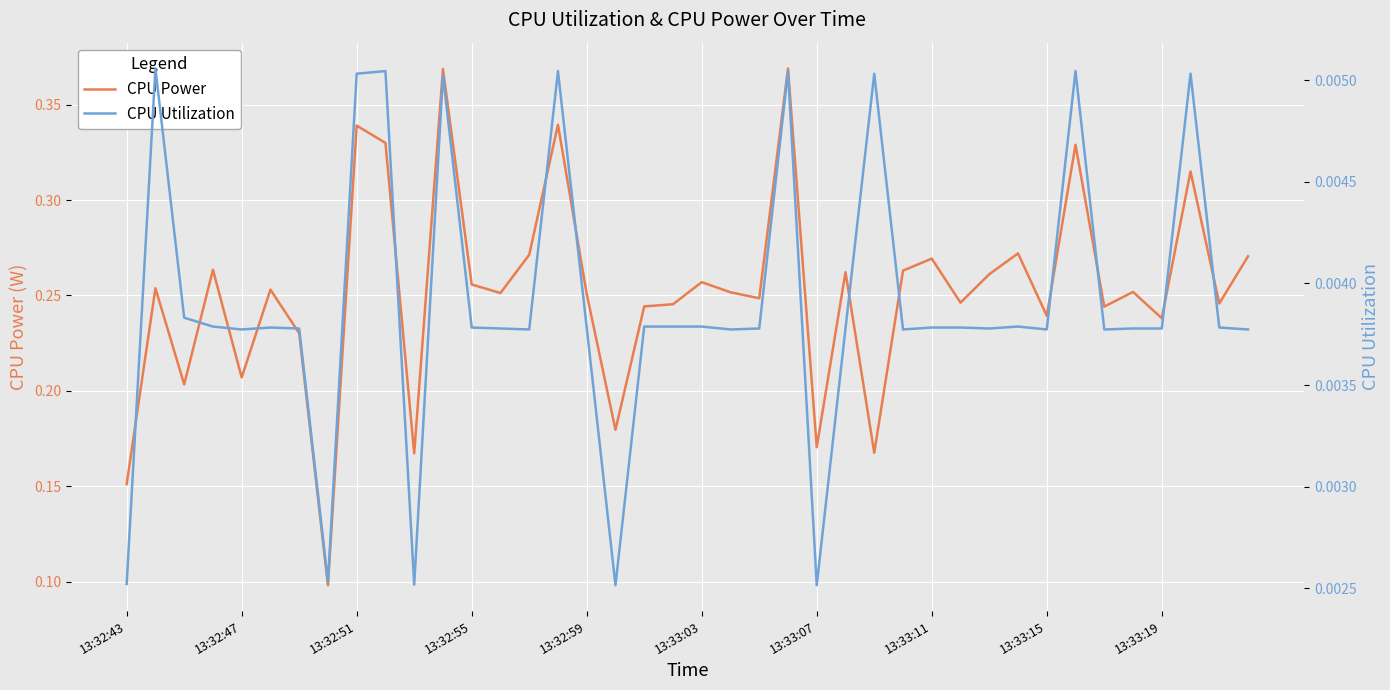

At which category is the sum across all series the highest?

23